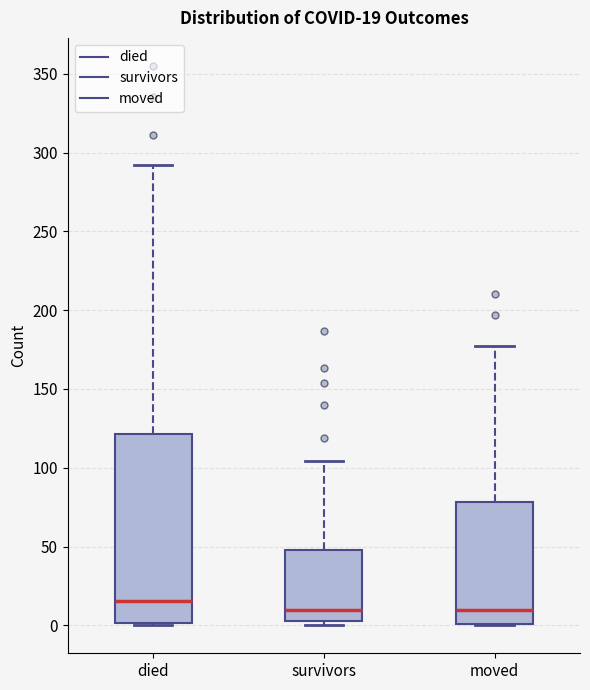

Which box is the tallest, from its lower edge to its upper edge?

died